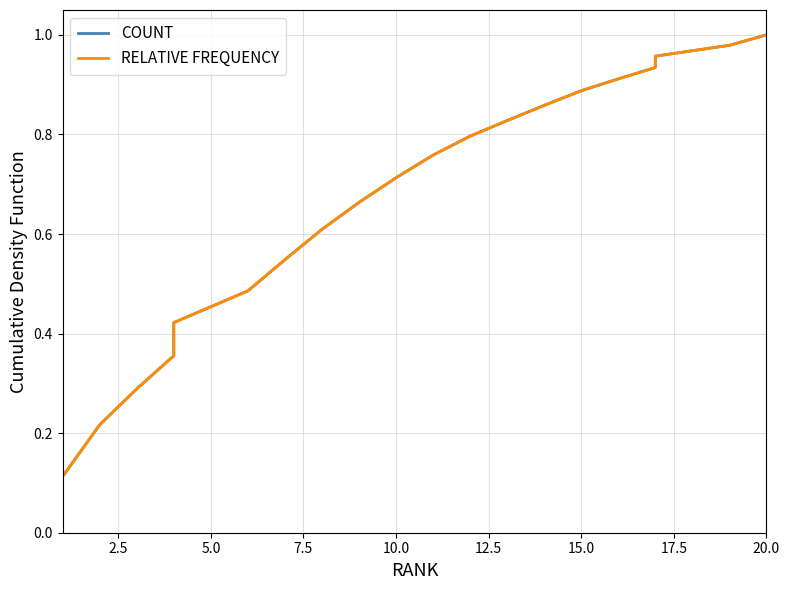

Is it true that COUNT equals 0.3 at 20.0?

False